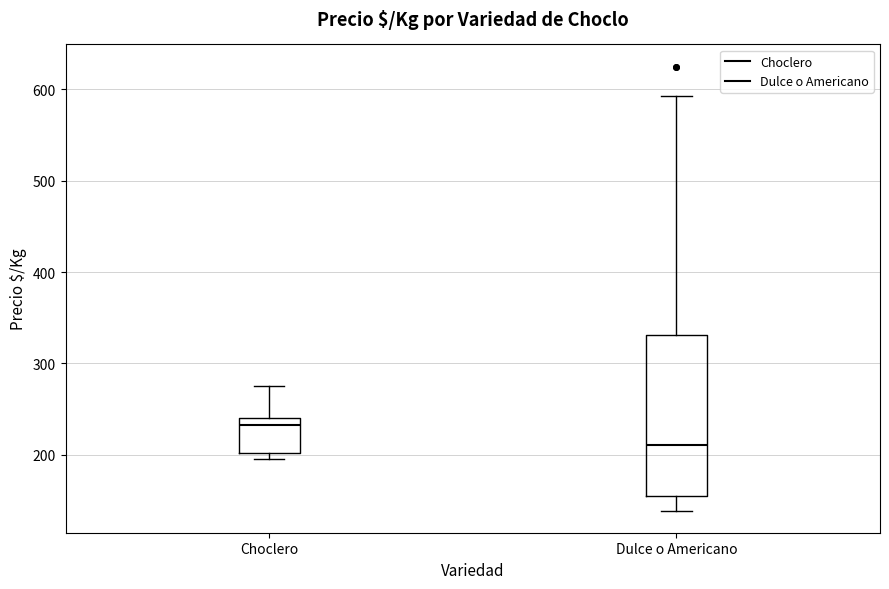

Reading left to right, read every box against the y-axis: the position of its median line, the range the box covers, and the ends of its whiskers. The values are not printed on the chart, so give them approximately, as read against the axis.

Choclero: median 230, box 200 to 240, whiskers 200 (just below the box's lower edge) to 280
Dulce o Americano: median 210, box 160 to 330, whiskers 140 to 590